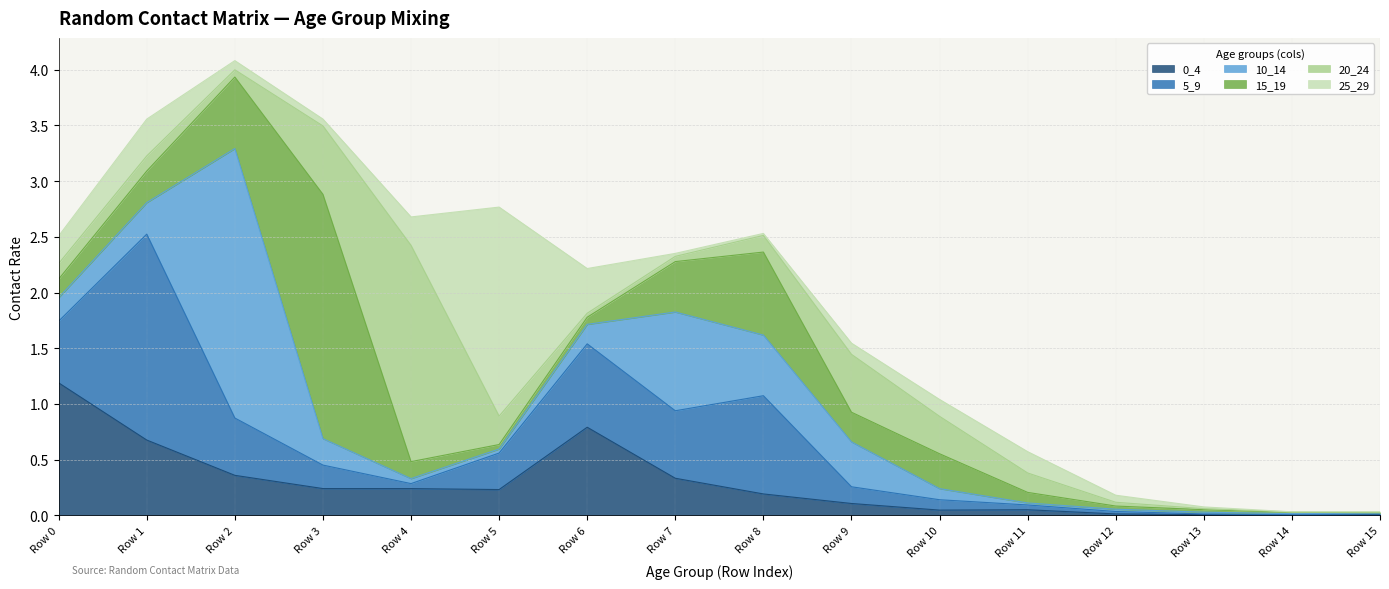

Reading left to right, list all the values displayed in this chart.

0_4: 1.2	0.7	0.4	0.2	0.2	0.2	0.8	0.3	0.2	0.1	0.0	0.1	0.0	0.0	0.0	0.0
5_9: 0.6	1.8	0.5	0.2	0.0	0.3	0.7	0.6	0.9	0.2	0.1	0.0	0.0	0.0	0.0	0.0
10_14: 0.2	0.3	2.4	0.2	0.0	0.0	0.2	0.9	0.5	0.4	0.1	0.0	0.0	0.0	0.0	0.0
15_19: 0.2	0.3	0.6	2.2	0.2	0.0	0.1	0.5	0.7	0.3	0.3	0.1	0.0	0.0	0.0	0.0
20_24: 0.1	0.1	0.1	0.6	1.9	0.3	0.0	0.0	0.1	0.5	0.3	0.2	0.0	0.0	0.0	0.0
25_29: 0.2	0.3	0.1	0.1	0.3	1.9	0.4	0.0	0.0	0.1	0.2	0.2	0.1	0.0	0.0	0.0